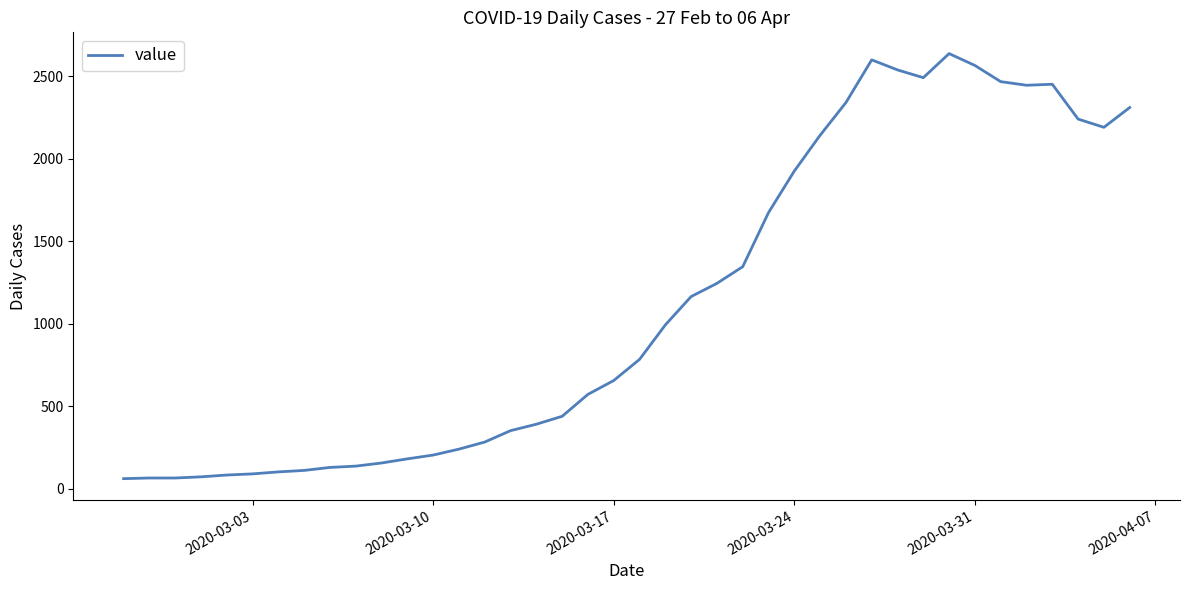

What is the minimum value shown in the chart?

61